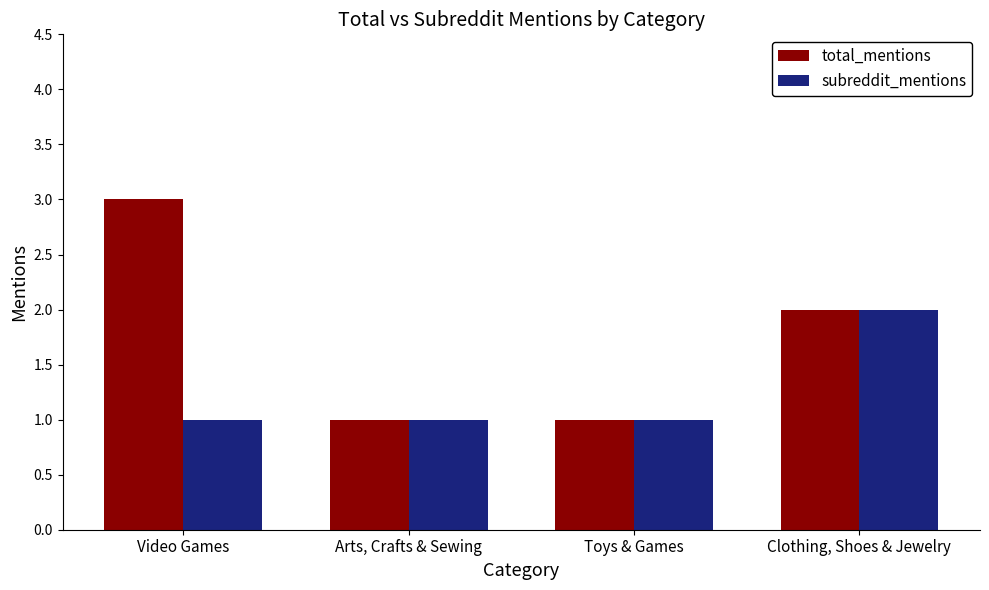

What is the total value across all series at Video Games?

4